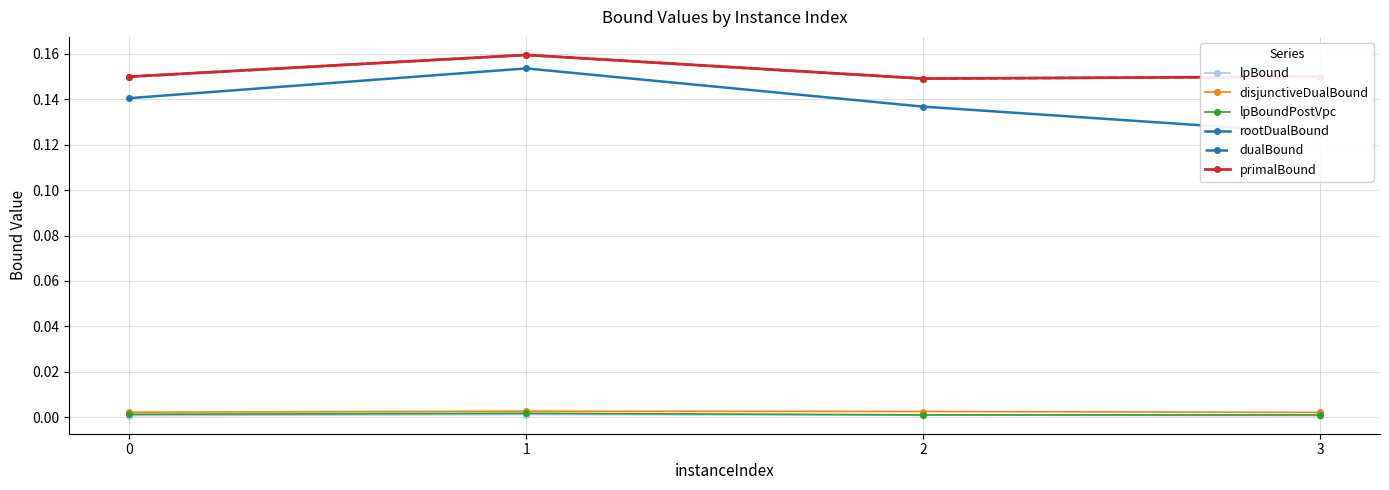

True or false: disjunctiveDualBound and rootDualBound intersect in this chart.

False